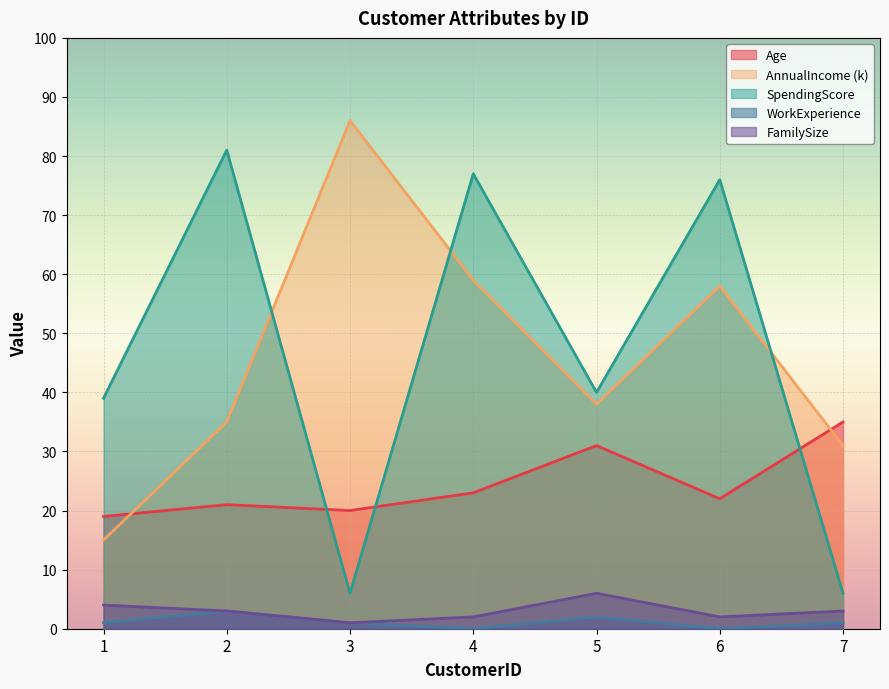

True or false: FamilySize and AnnualIncome cross at least once.

False